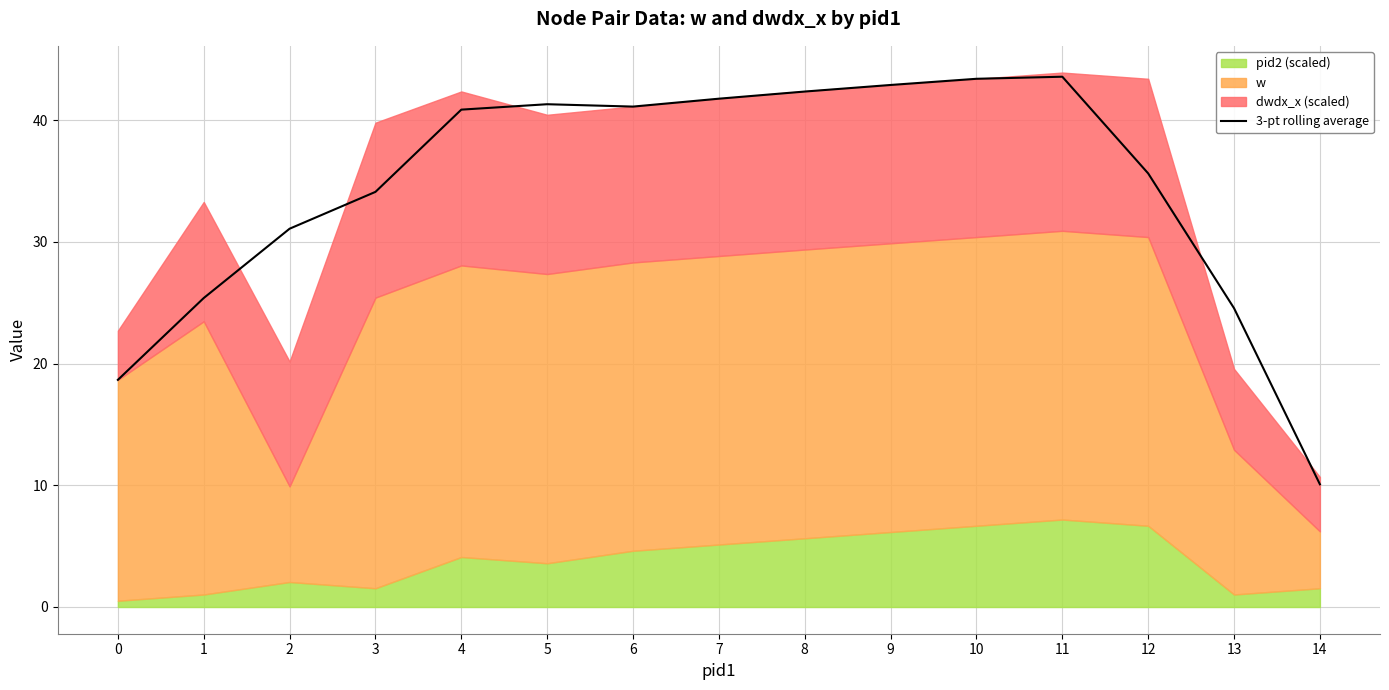

Rank the categories by value from highest to lowest.

11, 10, 9, 8, 7, 5, 6, 4, 12, 3, 2, 1, 13, 0, 14